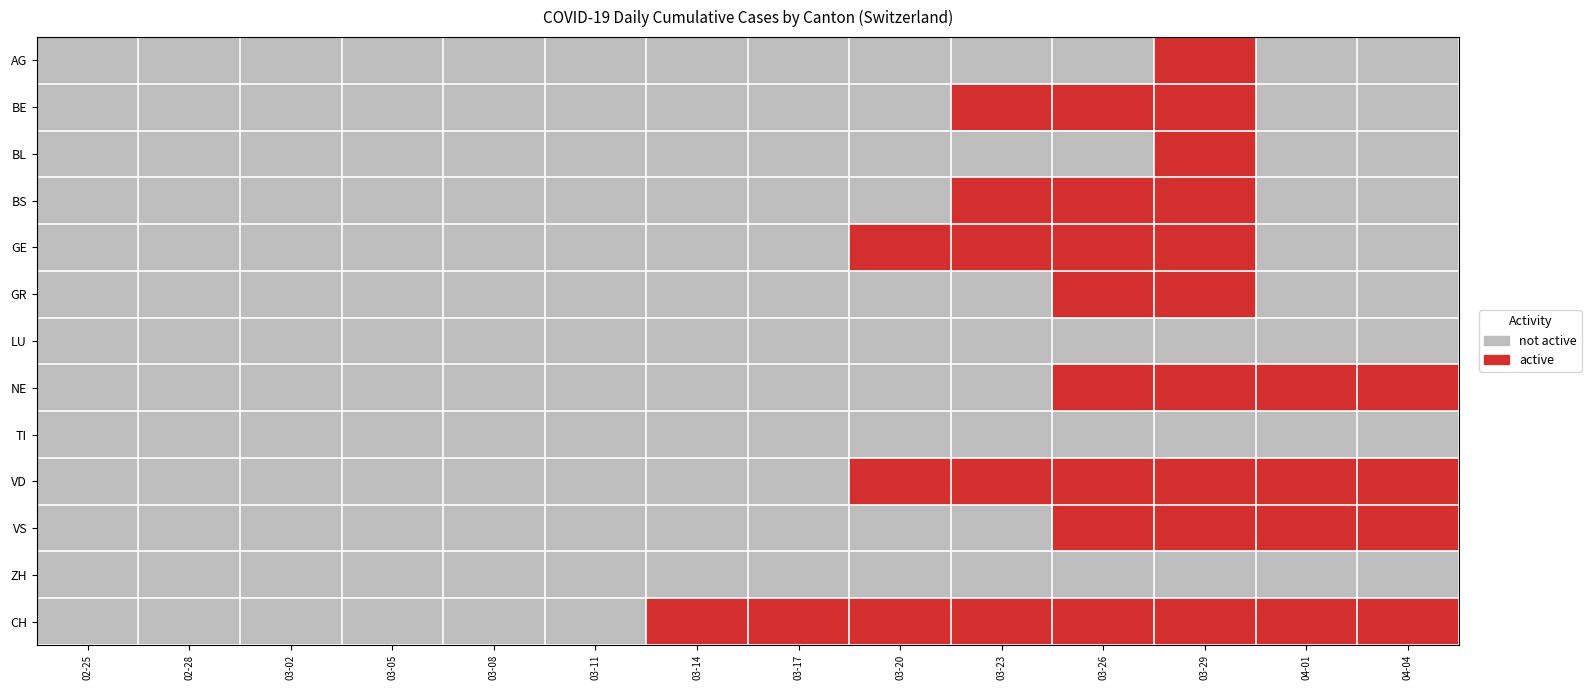

Which label corresponds to the largest value in the chart?

03-29